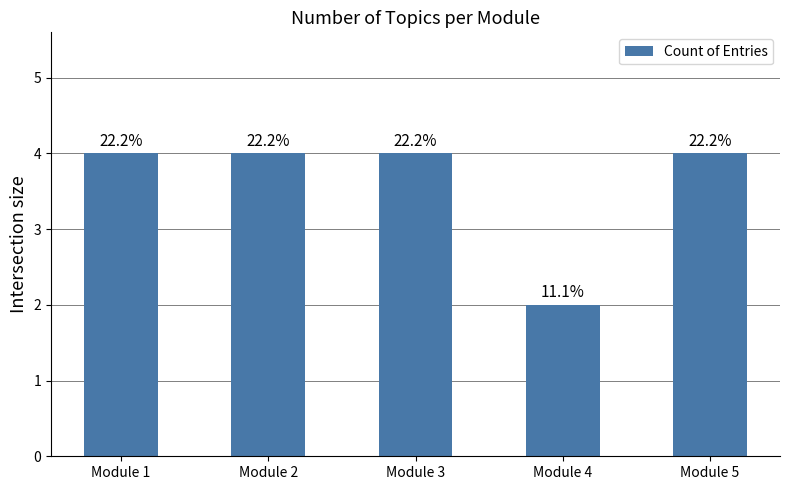

How many bars are there in total?

5